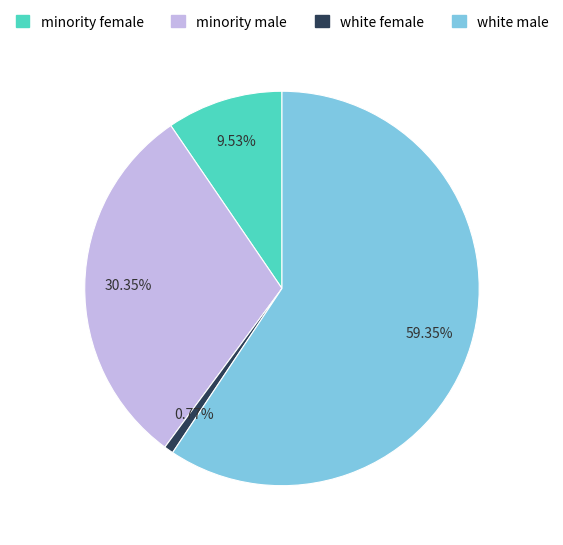

Rank the categories by value from highest to lowest.

white male, minority male, minority female, white female